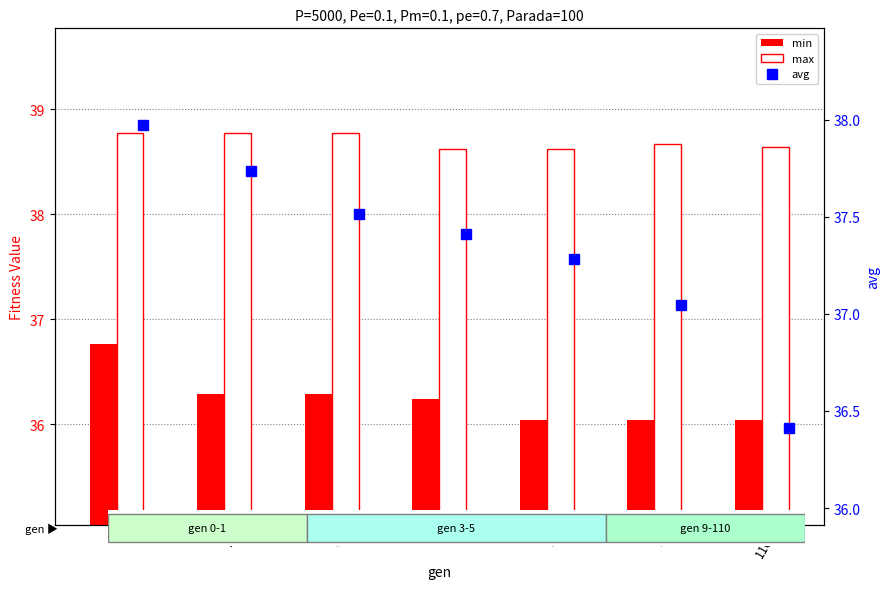

Between 1 and 5, which series saw the biggest shift?

avg